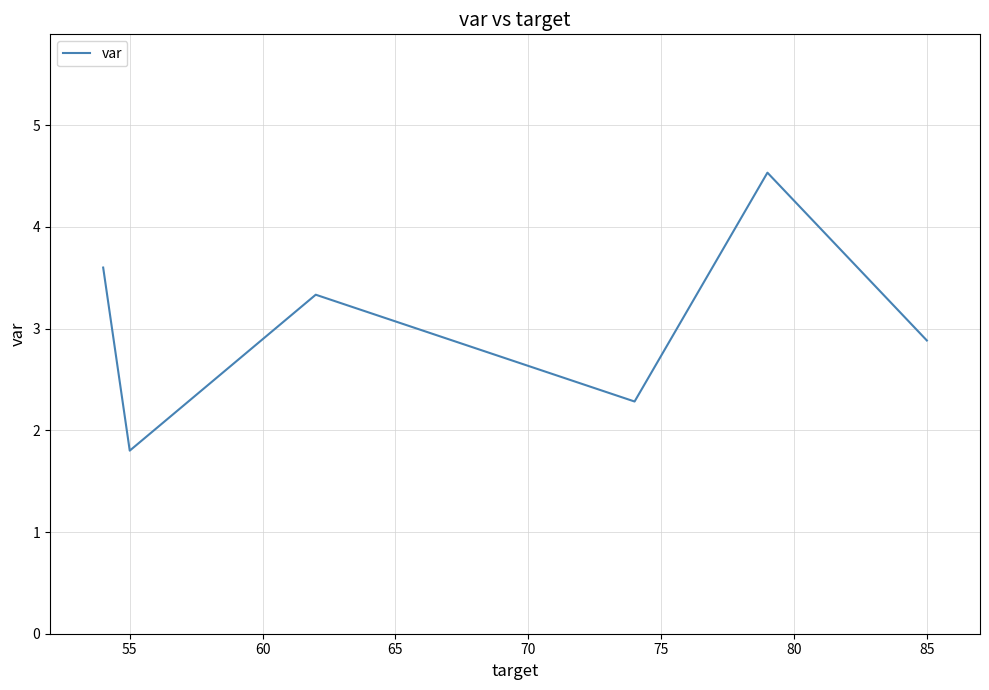

Does the chart have visible grid lines?

Yes